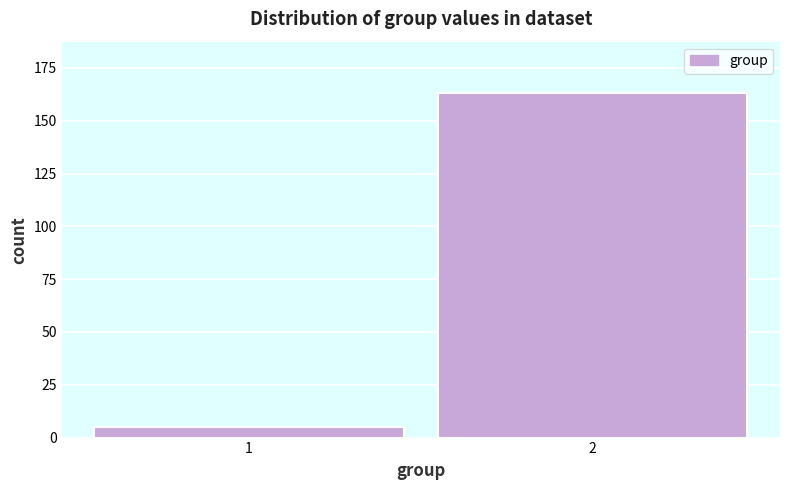

Reading left to right, what are all the values shown in this chart?

1=5	2=163